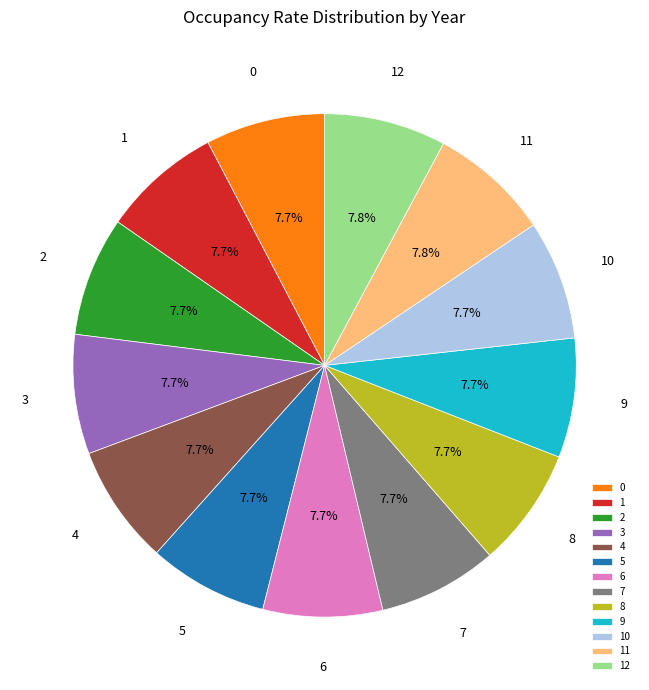

The 6 slice represents 1% of the pie. True or false?

False